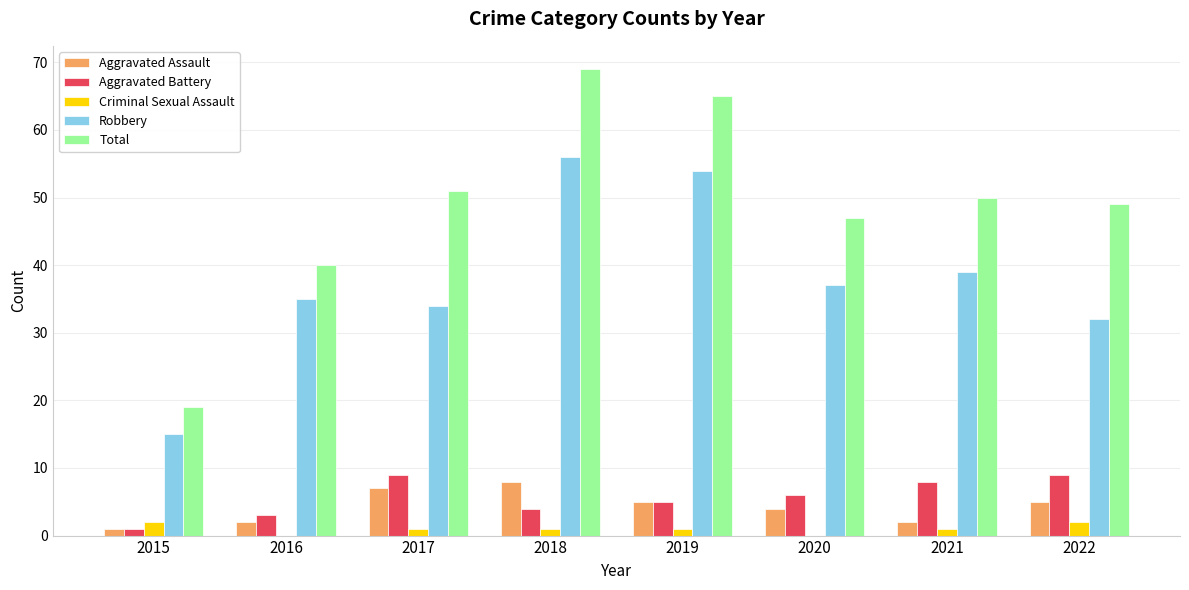

True or false: Aggravated Battery has a value of 5 at 2019.

True